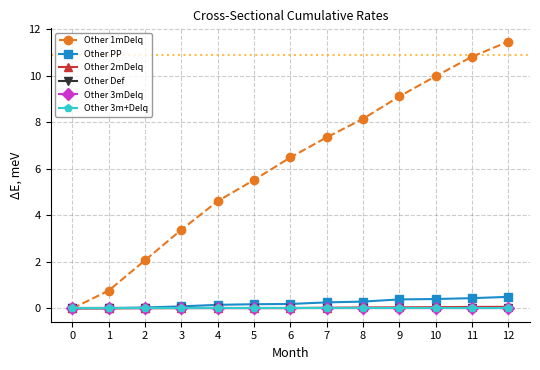

Does the chart have visible grid lines?

Yes